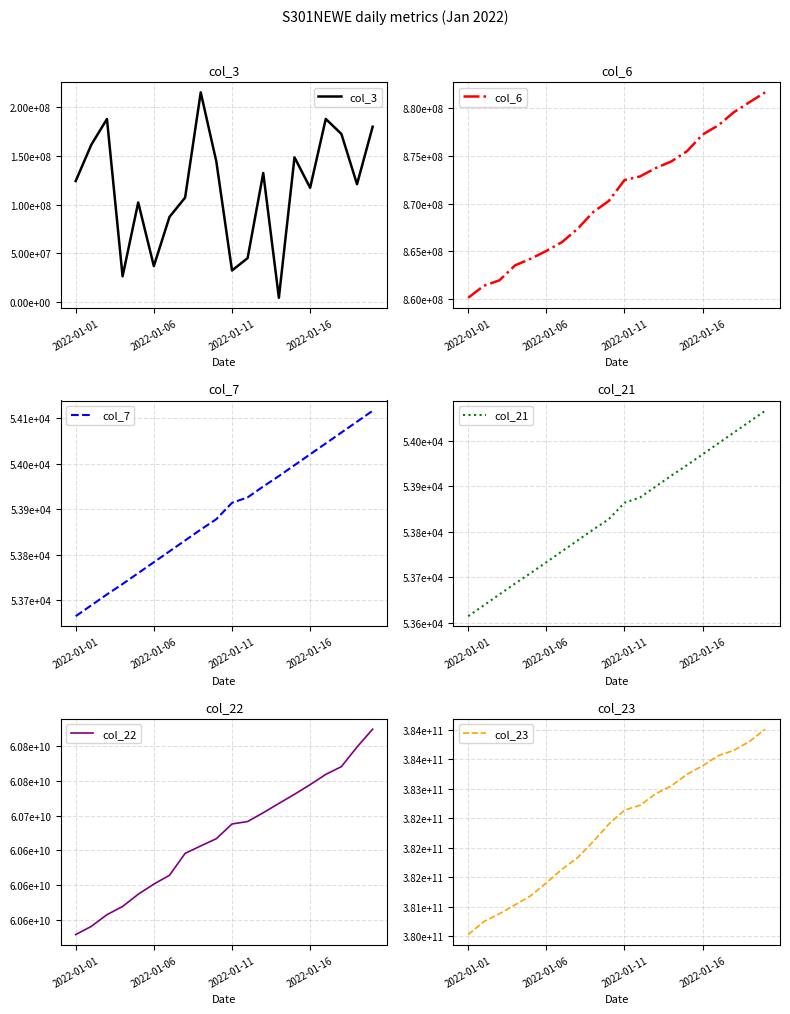

Which category has the lowest value in the col_6 series?

2022-01-01